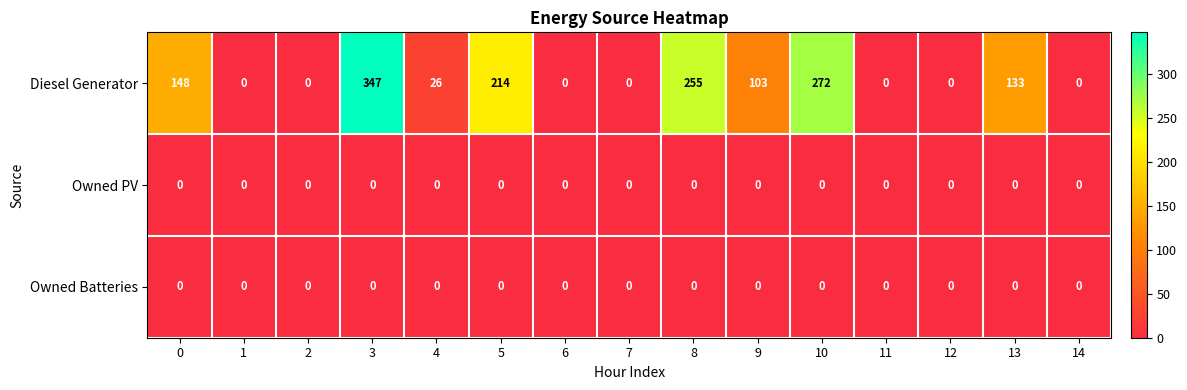

The Diesel Generator series shows 177 at 7. True or false?

False